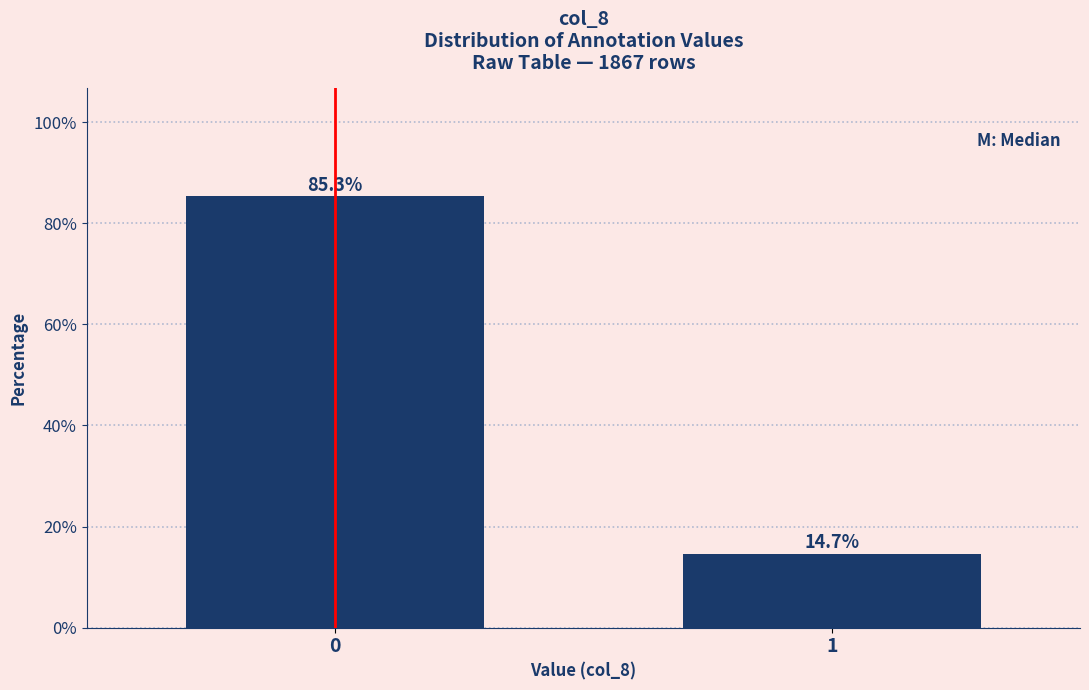

Reading right to left, what are all the values shown in this chart?

1=14.7	0=85.3